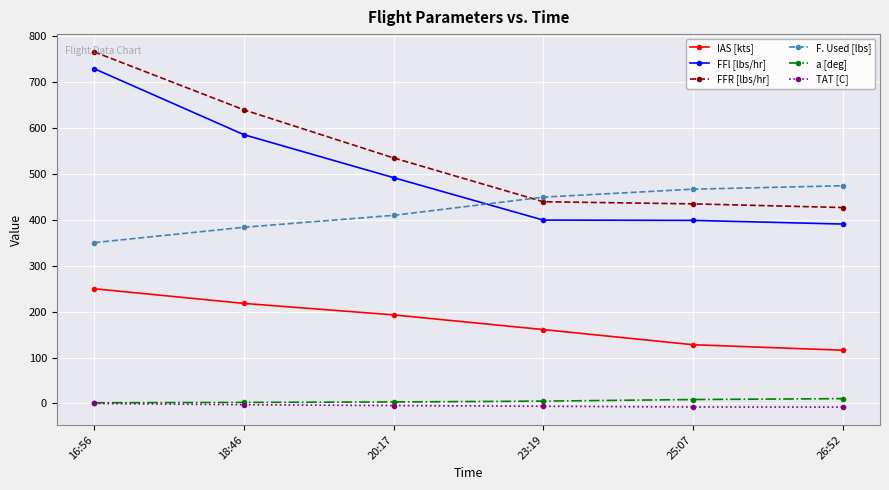

The value of TAT [C] at 23:19 is -6.2. True or false?

True